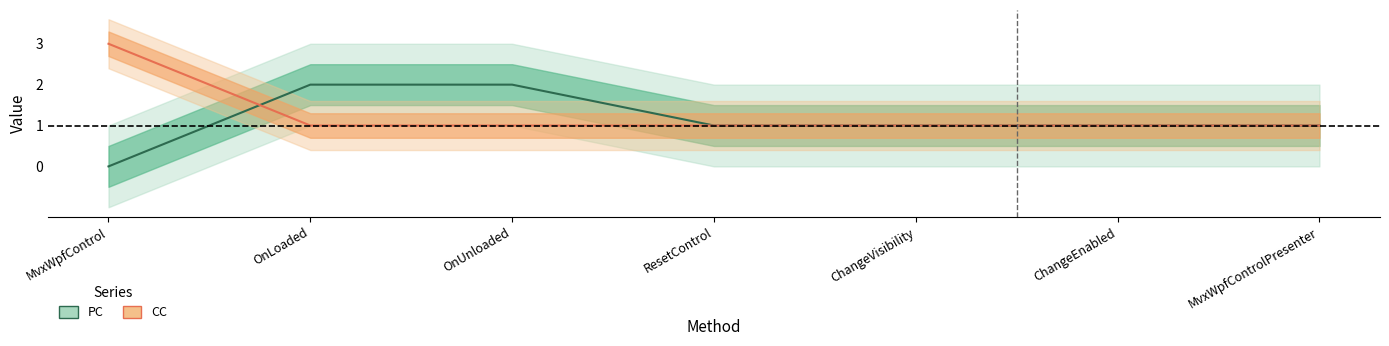

At which label is PC closest to 1?

ResetControl